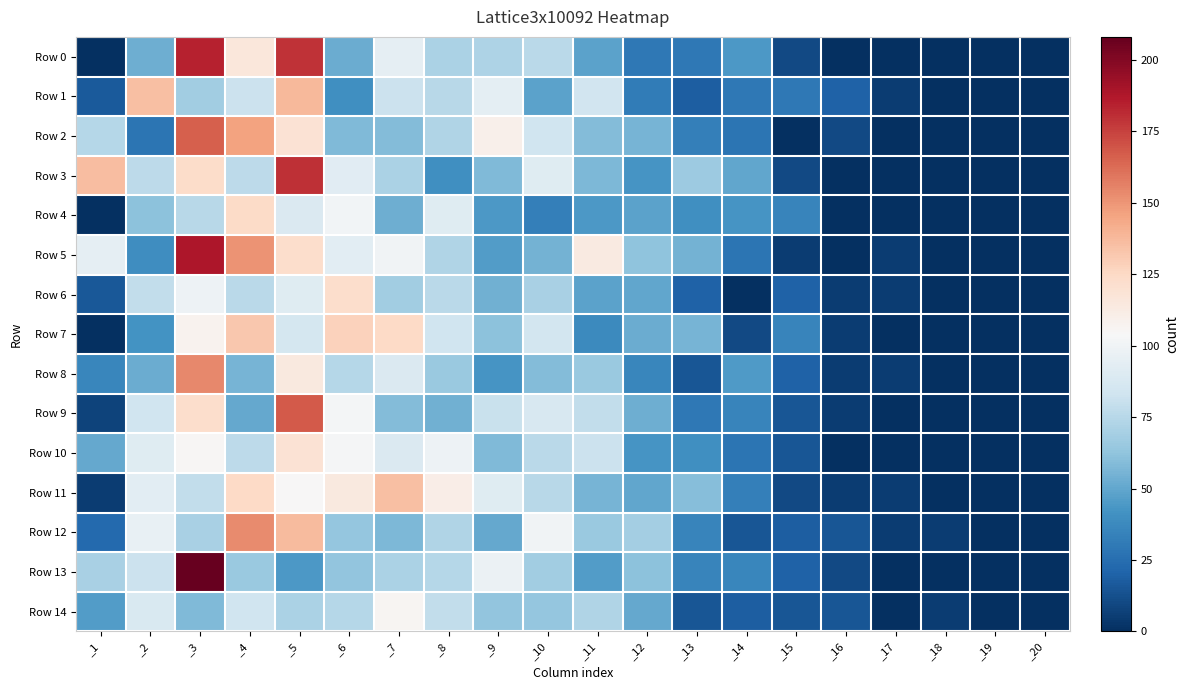

Reading left to right, transcribe all the data shown in this chart.

Row 0: _1=0	_2=53	_3=184	_4=116	_5=179	_6=52	_7=95	_8=71	_9=72	_10=76	_11=48	_12=30	_13=30	_14=44	_15=10	_16=0	_17=0	_18=0	_19=0	_20=0
Row 1: _1=17	_2=135	_3=68	_4=82	_5=138	_6=40	_7=82	_8=75	_9=94	_10=48	_11=84	_12=31	_13=18	_14=30	_15=30	_16=20	_17=5	_18=0	_19=0	_20=0
Row 2: _1=74	_2=28	_3=166	_4=146	_5=119	_6=58	_7=59	_8=73	_9=109	_10=83	_11=59	_12=56	_13=33	_14=28	_15=0	_16=10	_17=0	_18=0	_19=0	_20=0
Row 3: _1=136	_2=77	_3=123	_4=77	_5=180	_6=92	_7=71	_8=40	_9=58	_10=91	_11=57	_12=43	_13=66	_14=50	_15=10	_16=0	_17=0	_18=0	_19=0	_20=0
Row 4: _1=0	_2=61	_3=75	_4=124	_5=89	_6=101	_7=53	_8=91	_9=44	_10=33	_11=44	_12=48	_13=40	_14=43	_15=35	_16=0	_17=0	_18=0	_19=0	_20=0
Row 5: _1=95	_2=39	_3=188	_4=151	_5=122	_6=93	_7=100	_8=73	_9=46	_10=55	_11=113	_12=62	_13=55	_14=28	_15=5	_16=0	_17=5	_18=0	_19=0	_20=0
Row 6: _1=16	_2=78	_3=99	_4=76	_5=91	_6=122	_7=68	_8=76	_9=54	_10=70	_11=48	_12=50	_13=20	_14=0	_15=20	_16=5	_17=5	_18=0	_19=0	_20=0
Row 7: _1=0	_2=42	_3=108	_4=132	_5=86	_6=128	_7=125	_8=83	_9=61	_10=85	_11=38	_12=52	_13=56	_14=10	_15=35	_16=5	_17=0	_18=0	_19=0	_20=0
Row 8: _1=36	_2=52	_3=154	_4=56	_5=114	_6=74	_7=89	_8=65	_9=43	_10=59	_11=65	_12=36	_13=15	_14=45	_15=20	_16=5	_17=5	_18=0	_19=0	_20=0
Row 9: _1=8	_2=83	_3=122	_4=51	_5=168	_6=102	_7=59	_8=54	_9=81	_10=87	_11=78	_12=53	_13=30	_14=35	_15=15	_16=5	_17=0	_18=0	_19=0	_20=0
Row 10: _1=51	_2=91	_3=105	_4=77	_5=119	_6=103	_7=89	_8=99	_9=58	_10=76	_11=82	_12=43	_13=40	_14=28	_15=15	_16=0	_17=0	_18=0	_19=0	_20=0
Row 11: _1=5	_2=93	_3=78	_4=125	_5=104	_6=114	_7=135	_8=111	_9=91	_10=75	_11=56	_12=50	_13=60	_14=33	_15=10	_16=5	_17=5	_18=0	_19=0	_20=0
Row 12: _1=23	_2=96	_3=70	_4=153	_5=137	_6=64	_7=57	_8=73	_9=51	_10=100	_11=65	_12=69	_13=35	_14=15	_15=18	_16=15	_17=5	_18=5	_19=0	_20=0
Row 13: _1=70	_2=82	_3=208	_4=65	_5=44	_6=63	_7=71	_8=74	_9=98	_10=68	_11=46	_12=61	_13=35	_14=36	_15=20	_16=10	_17=0	_18=0	_19=0	_20=0
Row 14: _1=46	_2=88	_3=58	_4=83	_5=71	_6=74	_7=106	_8=78	_9=63	_10=64	_11=73	_12=51	_13=15	_14=18	_15=15	_16=15	_17=0	_18=5	_19=0	_20=0